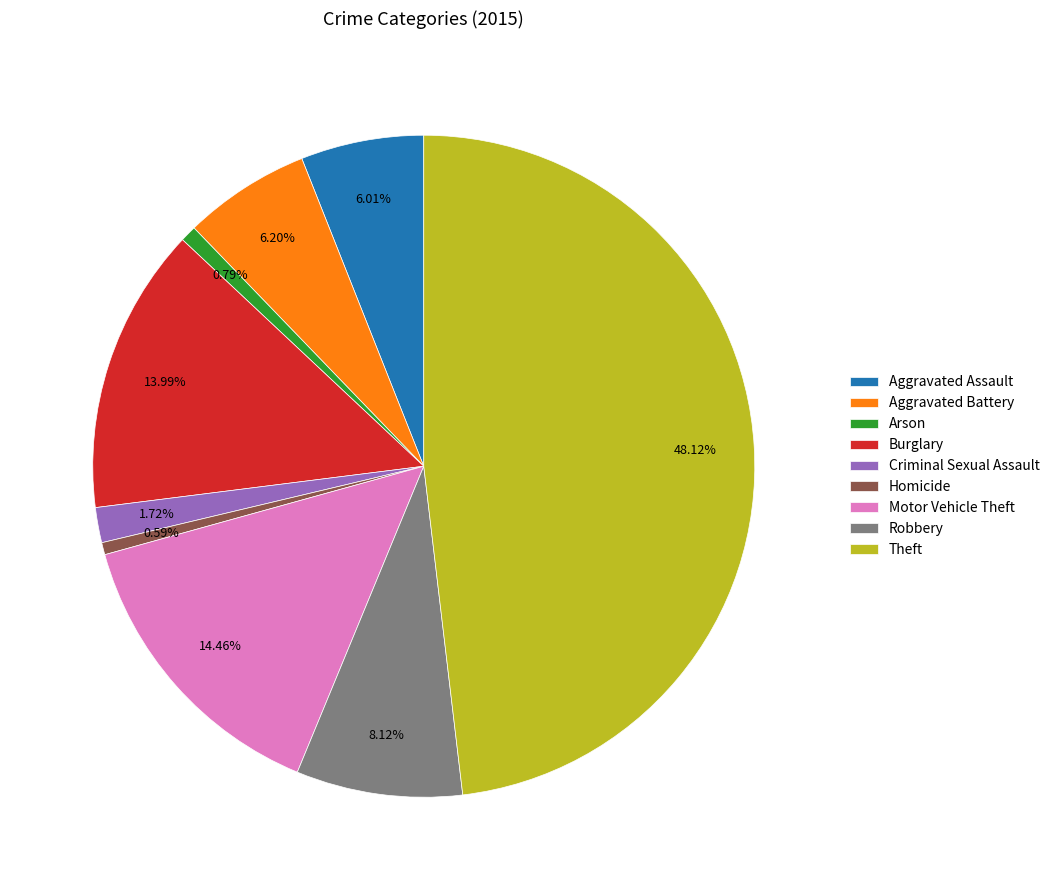

How many slices are in this pie chart?

9